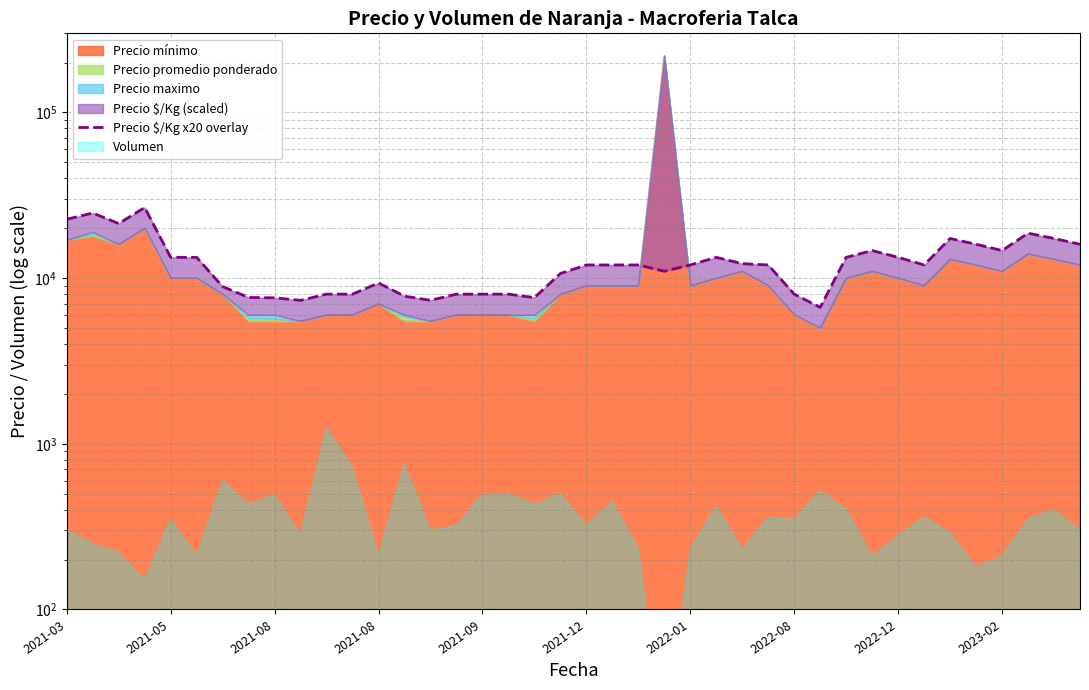

Reading left to right, extract all data points from this chart.

22660	24700	21340	26660	13340	13340	8880	7640	7600	7340	8000	8000	9340	7780	7340	8000	8000	8000	7620	10660	12000	12000	12000	11000	12000	13340	12220	12000	8000	6660	13340	14660	13340	12000	17340	16000	14660	18660	17340	16000